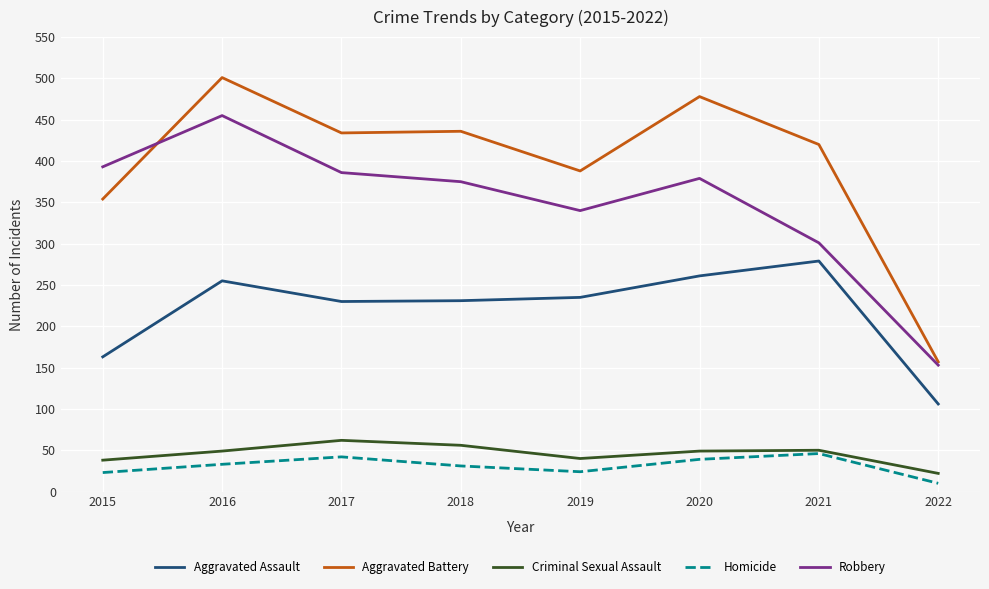

How many categories are shown in the chart?

8